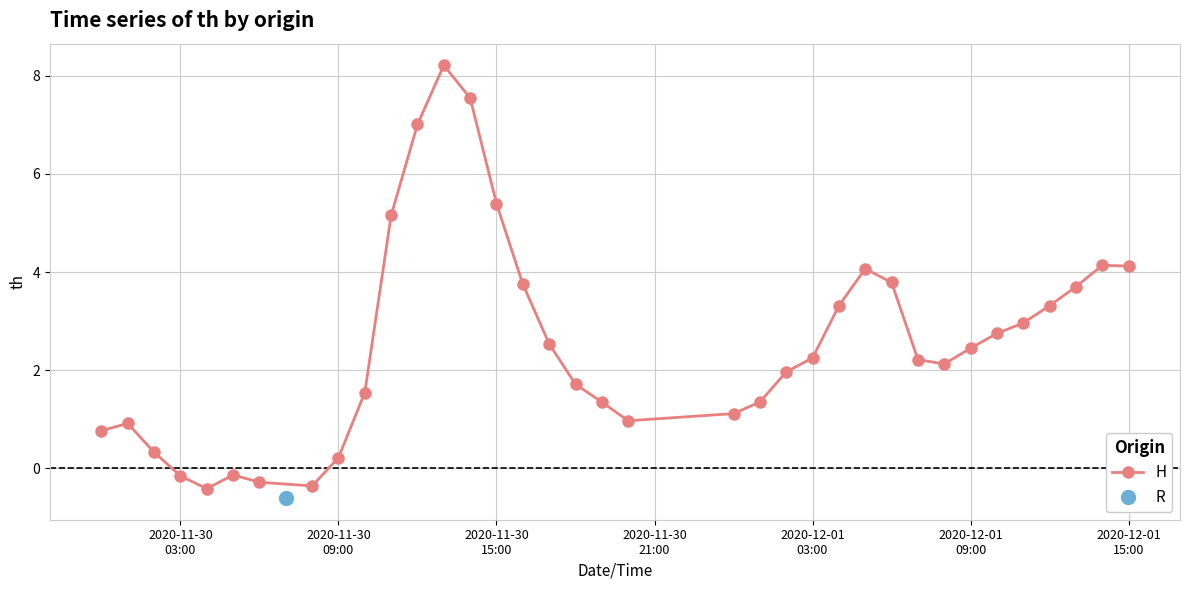

What is the sum of all values?

91.6